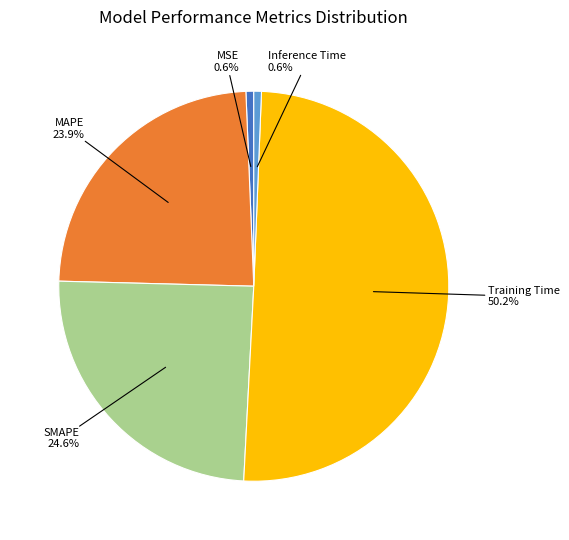

To the nearest percent, what portion does SMAPE represent?

25%